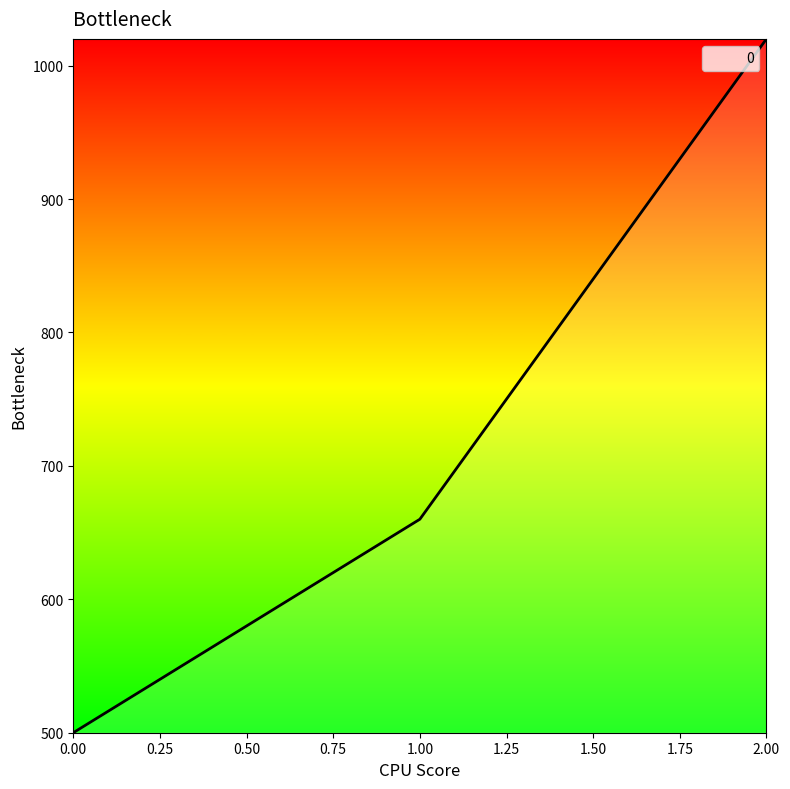

Reading left to right, list all the values displayed in this chart.

500	660	1020